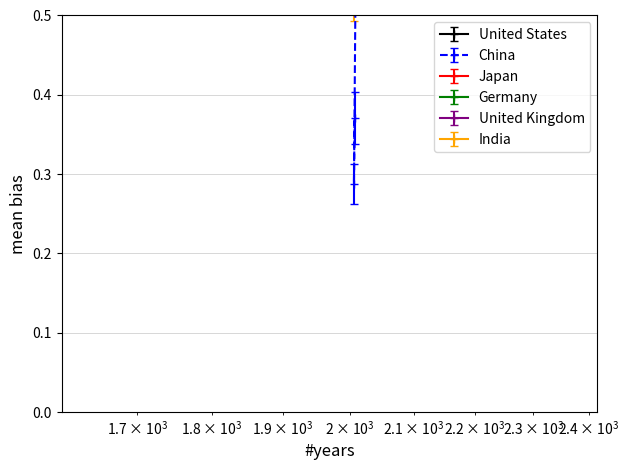

Rank the series at 2012 from highest to lowest value.

Japan, Germany, United States, India, China, United Kingdom